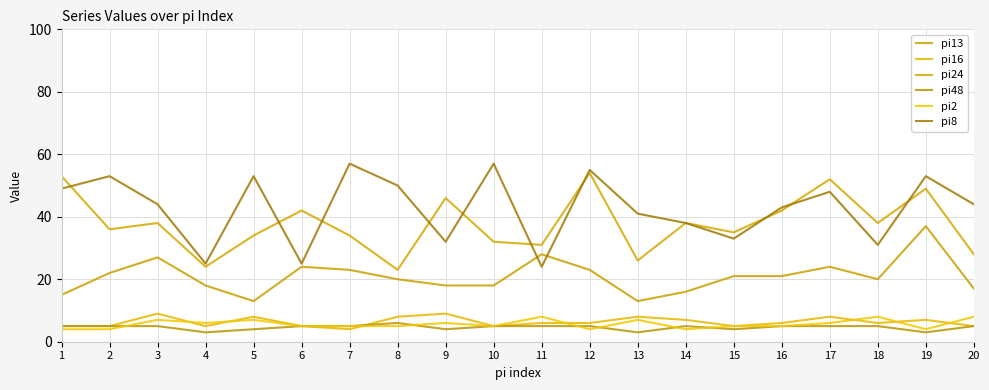

List the labels in order of pi24 value, largest first.

12, 1, 17, 19, 9, 6, 16, 3, 14, 18, 2, 15, 5, 7, 10, 11, 20, 13, 4, 8